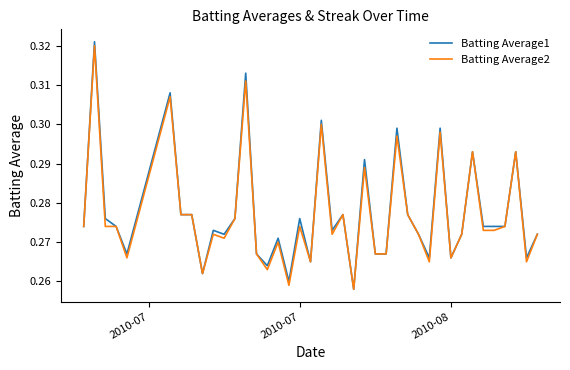

What are all the series names shown in the legend?

Batting Average1, Batting Average2